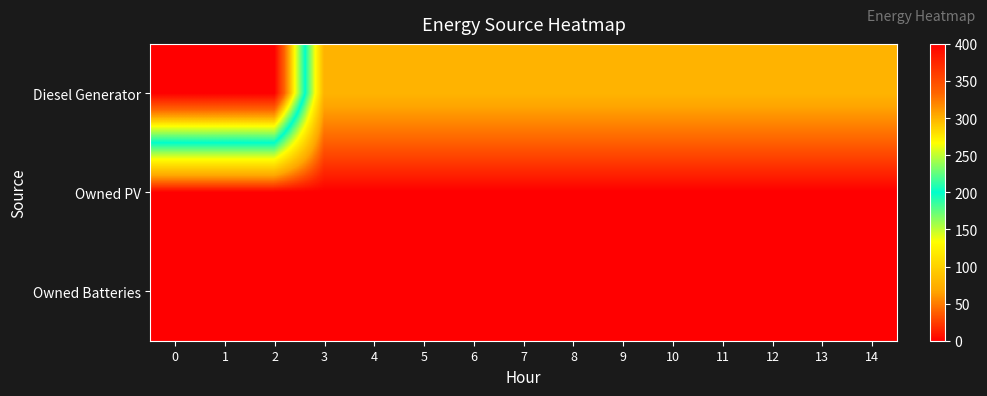

Which series changed the most between 4 and 7?

Diesel Generator